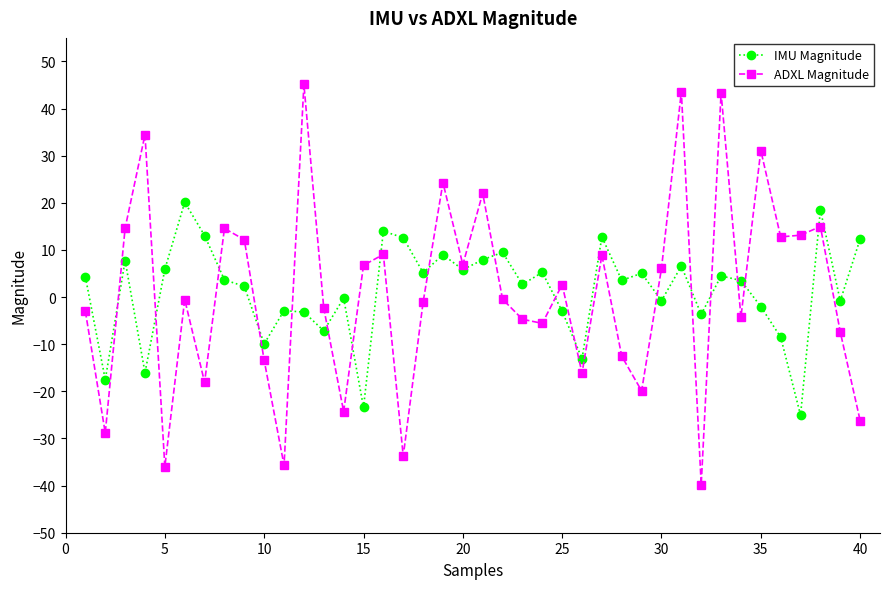

At how many categories does at least one series exceed 29?

5